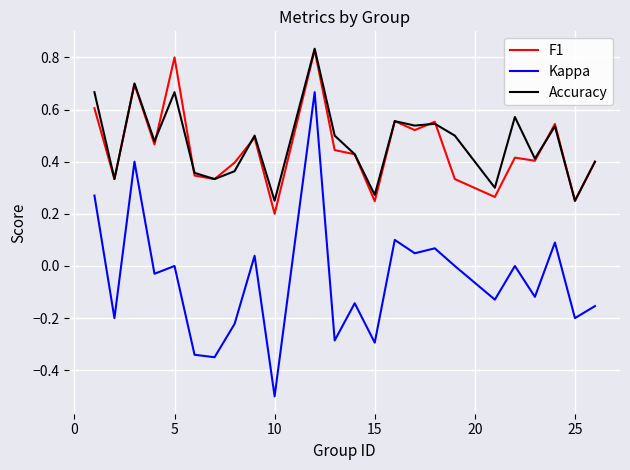

True or false: Kappa and Accuracy cross at least once.

False